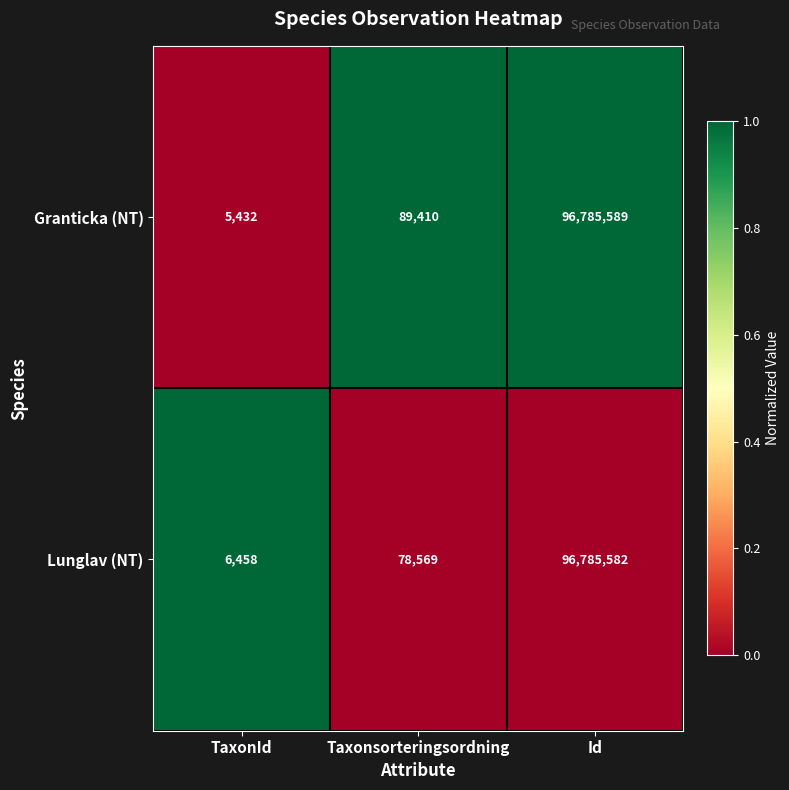

What is the sum of the Lunglav (NT) values at Taxonsorteringsordning and Id?

96864151